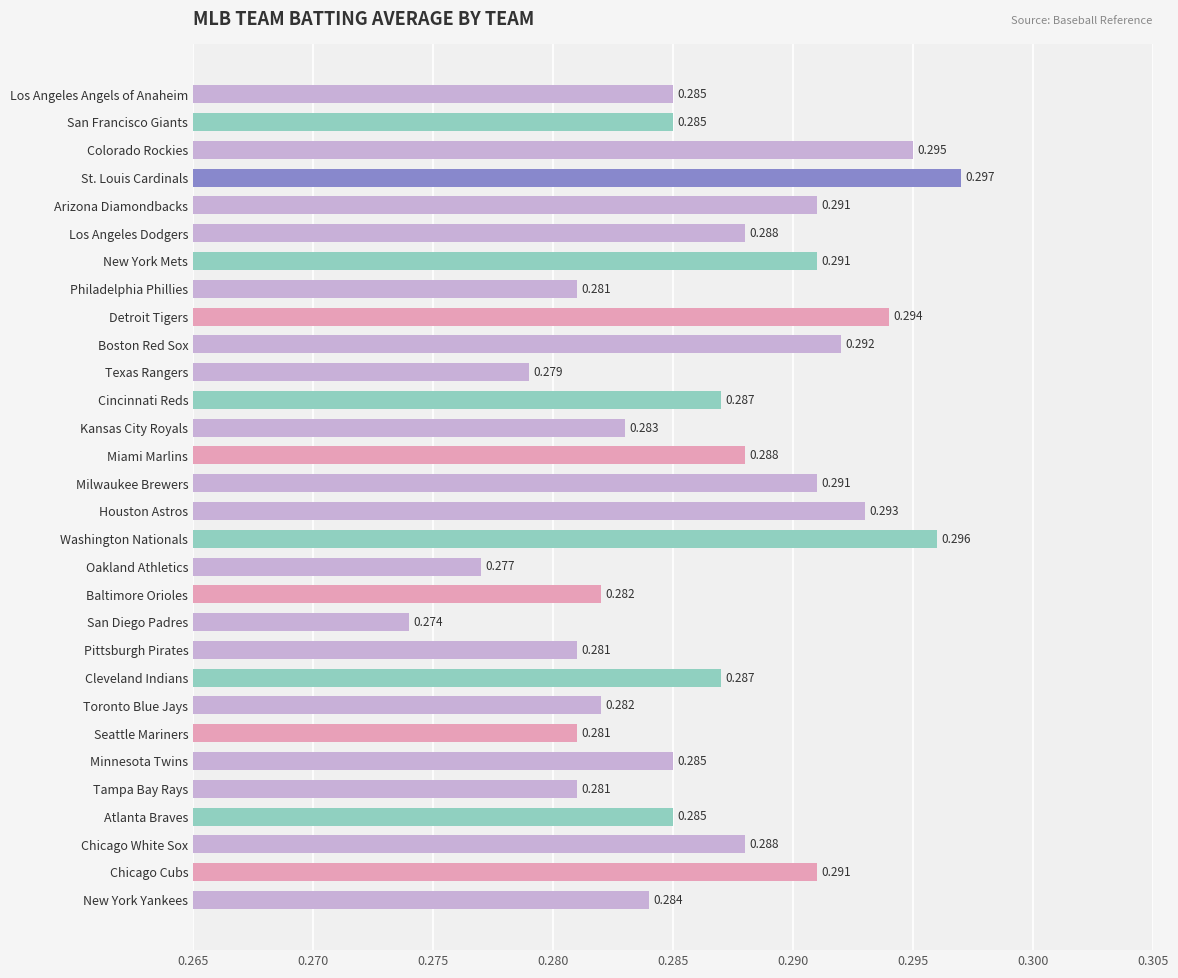

The value at Milwaukee Brewers is 0.0. True or false?

False